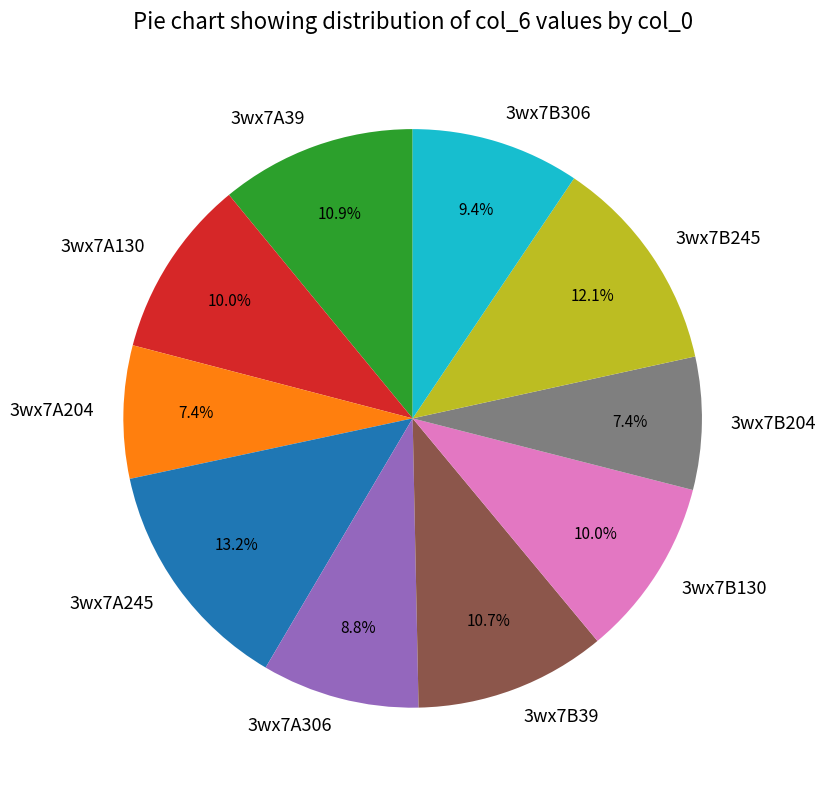

Is there a majority slice in this chart?

No